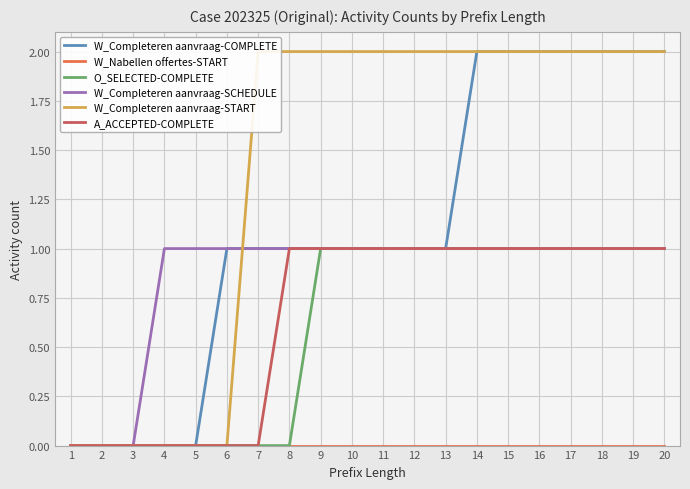

The O_SELECTED-COMPLETE series shows 1 at 7. True or false?

False